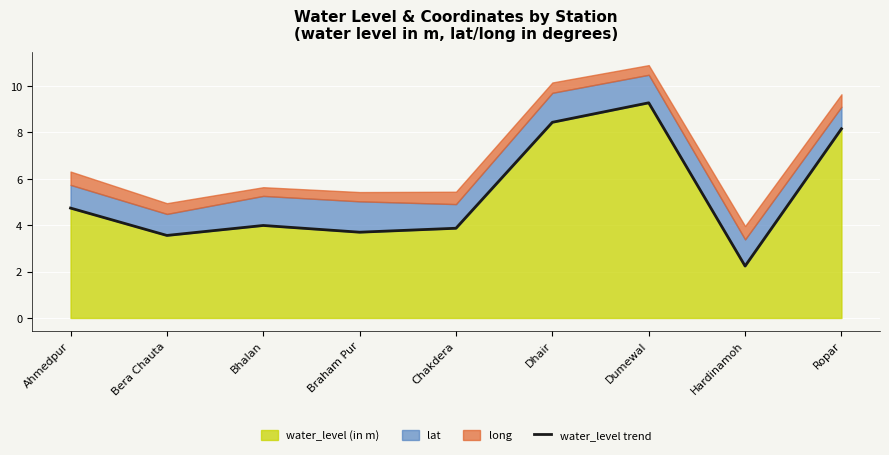

What is the change in value from Braham Pur to Chakdera?

+0.2